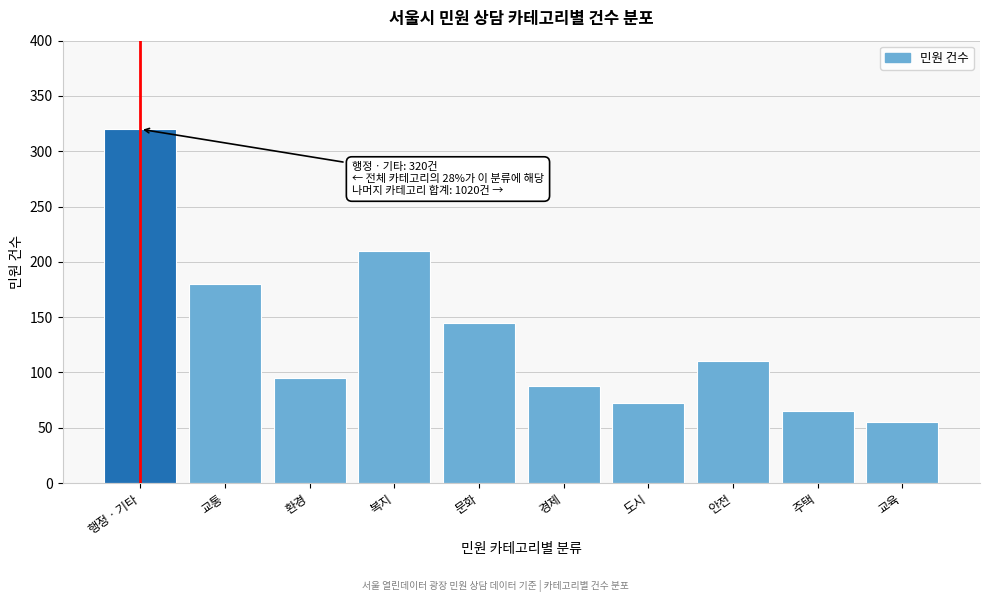

Reading left to right, extract all data points from this chart.

행정ㆍ기타=320	교통=180	환경=95	복지=210	문화=145	경제=88	도시=72	안전=110	주택=65	교육=55